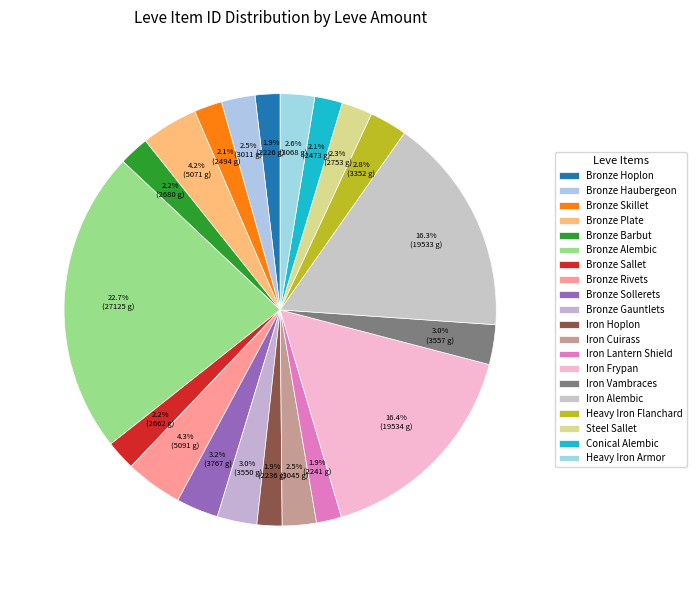

Count the number of slices in the pie.

20